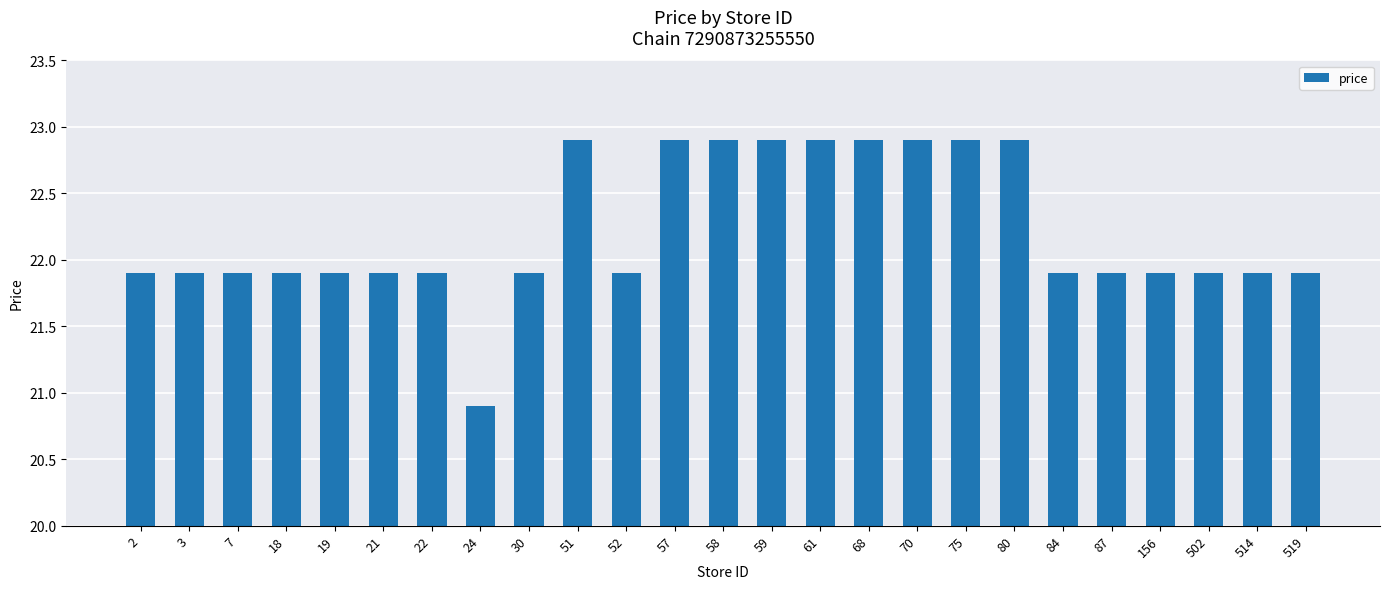

What is the average value?

22.2